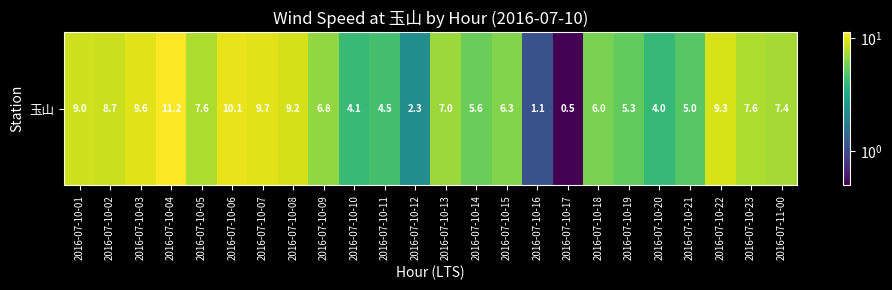

Which label corresponds to the largest value in the chart?

2016-07-10-04